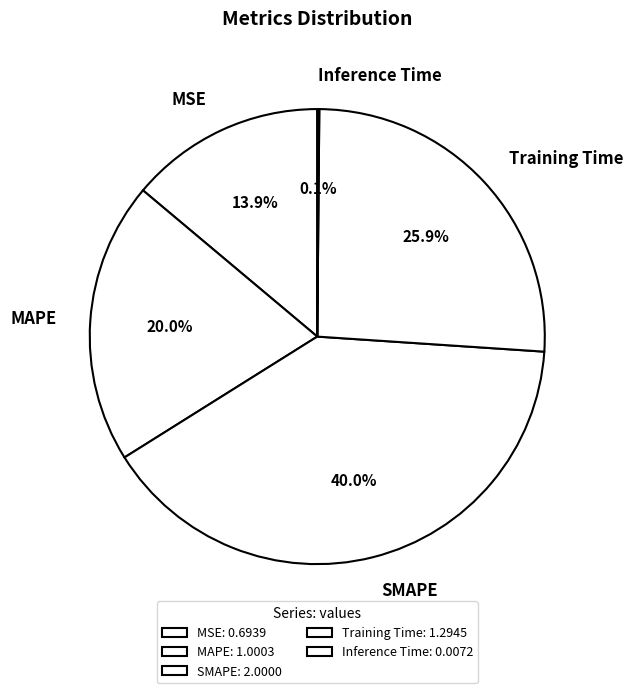

Is it true that Training Time is 26% of the pie?

True